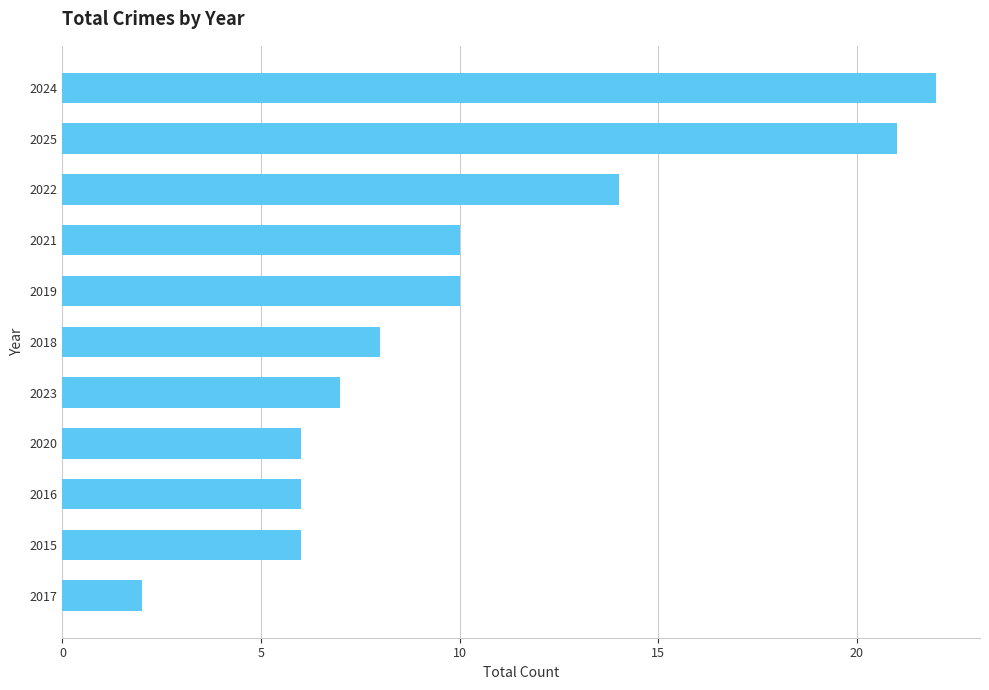

What is the smallest value displayed?

2